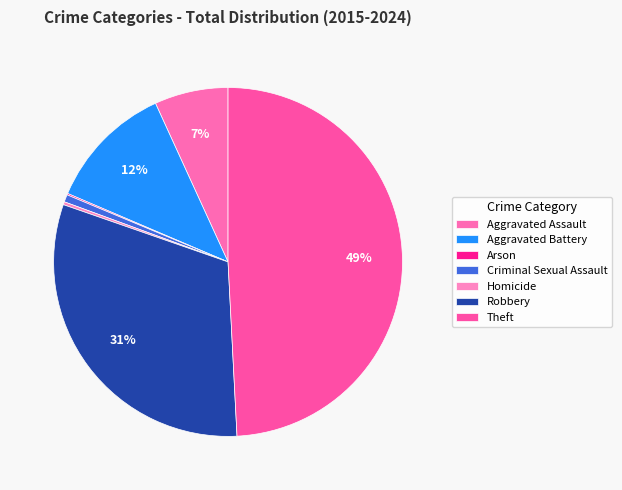

To the nearest percent, what is the difference between the largest and smallest slice percentages?

49%